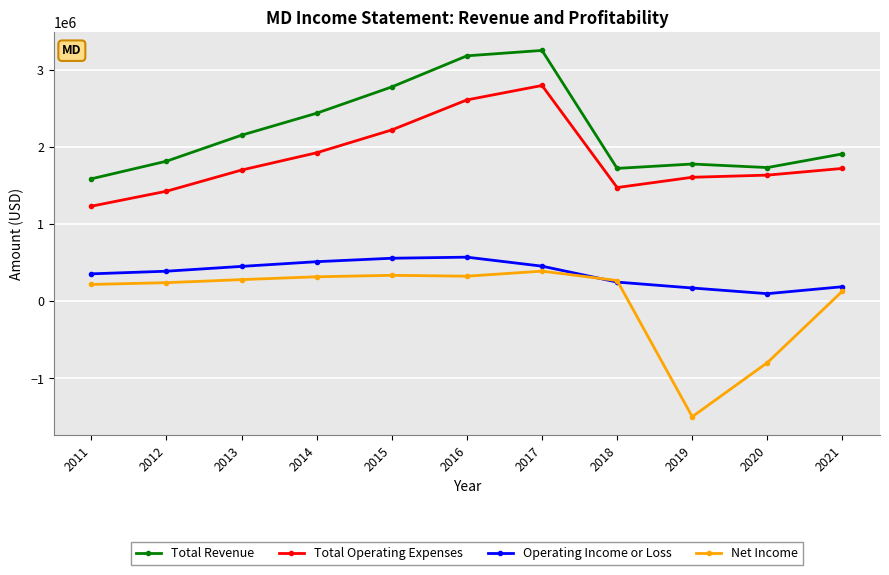

What is the value of the Total Operating Expenses point at the 1st from the left?

1232900